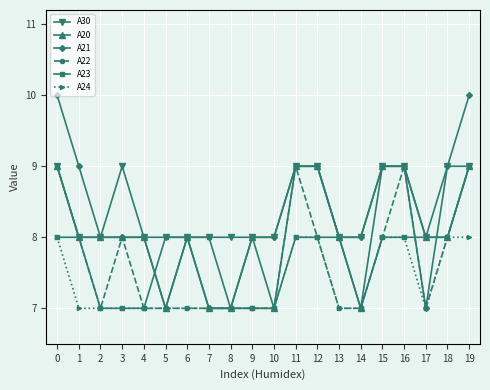

True or false: A24 and A30 cross at least once.

False